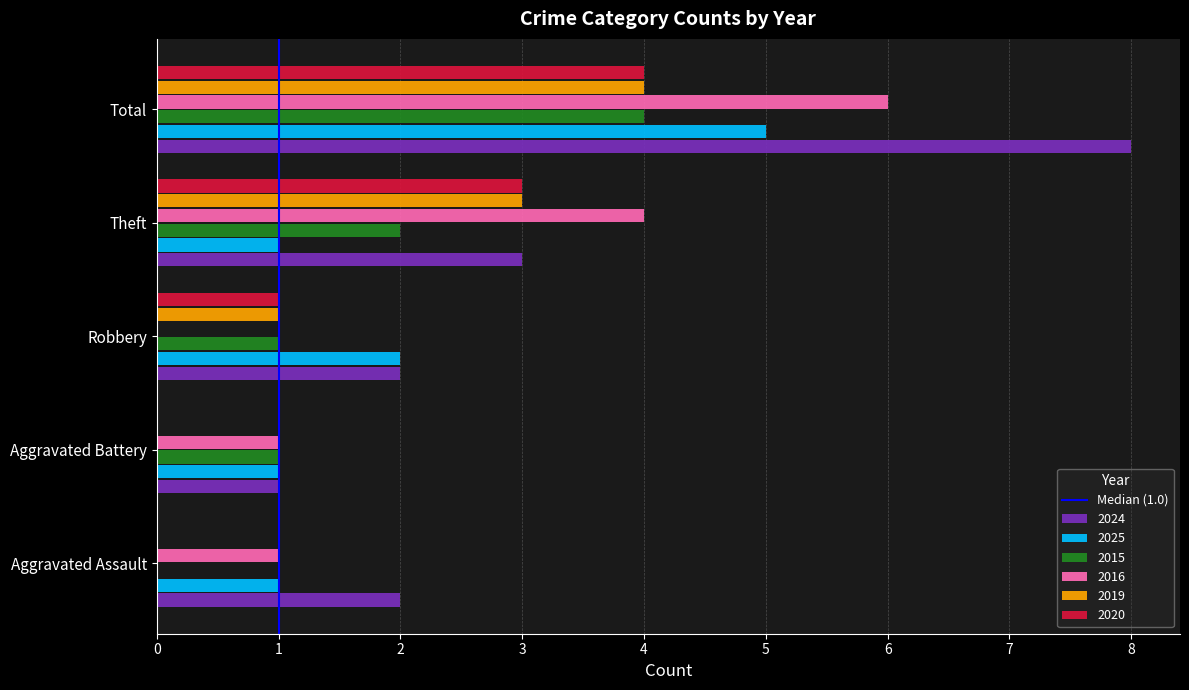

How many distinct data groups are displayed?

6